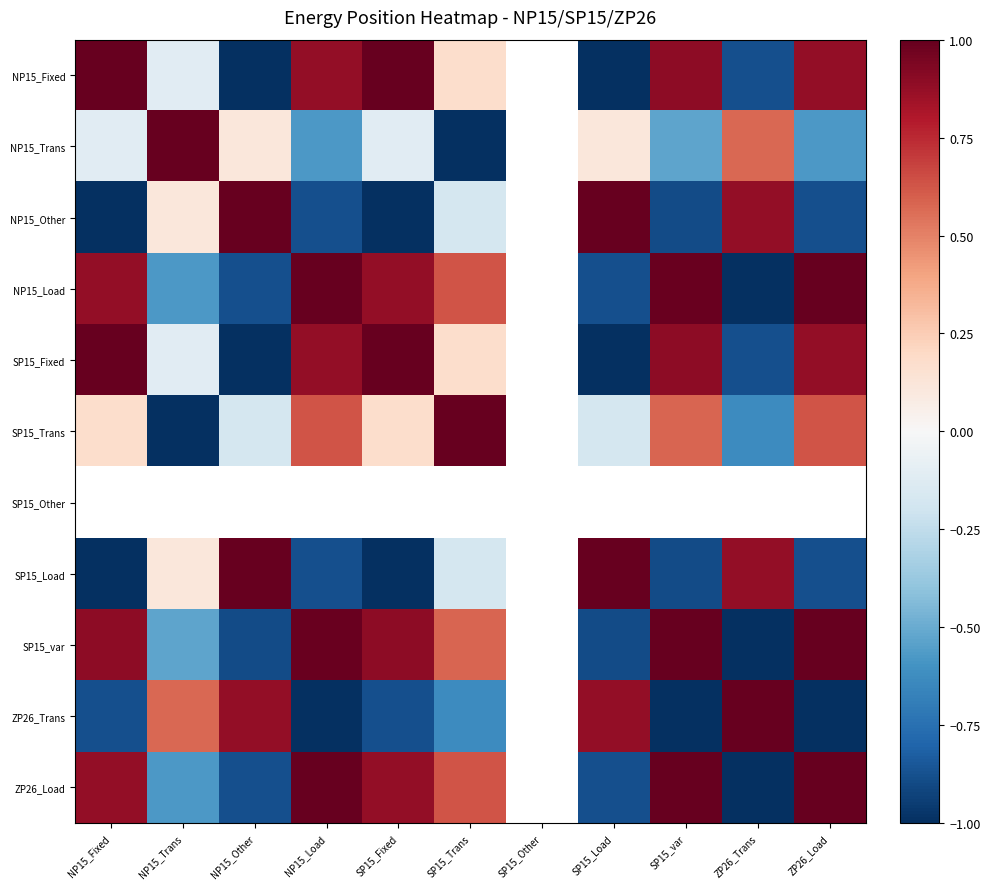

What is the smallest value displayed?

-1.0